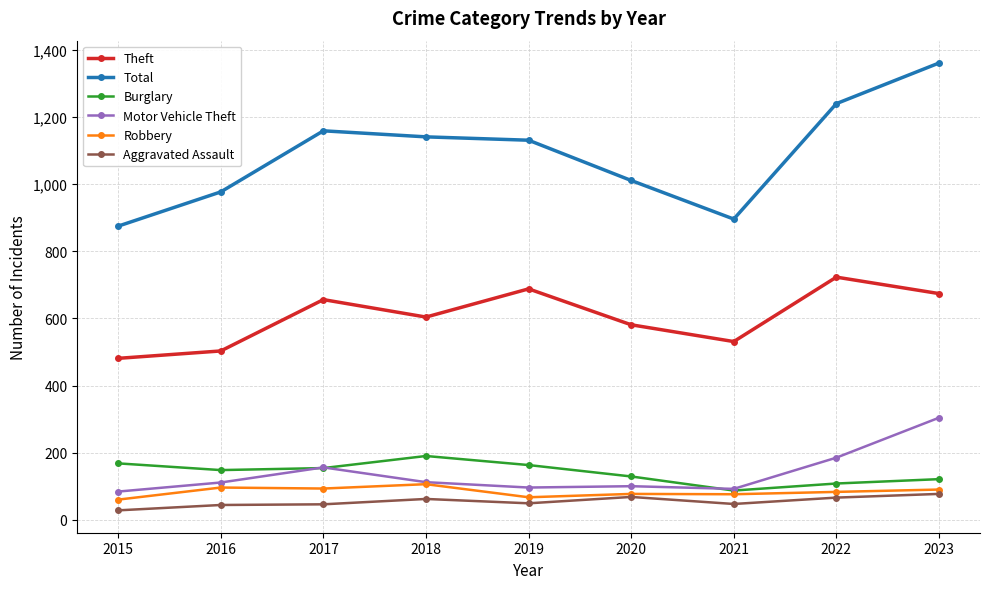

Between 2016 and 2017, which series saw the biggest shift?

Total